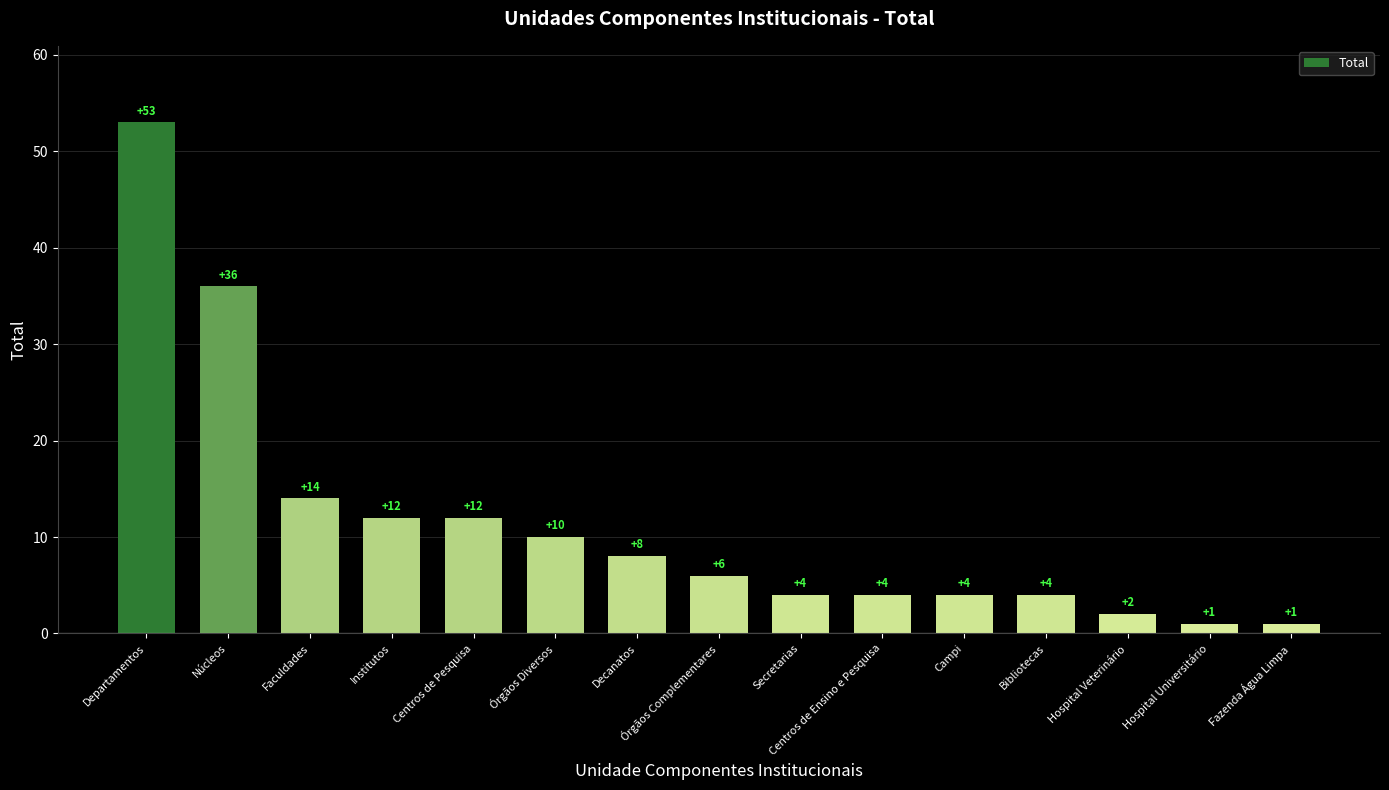

What is the label of the 8th bar from the right?

Órgãos Complementares